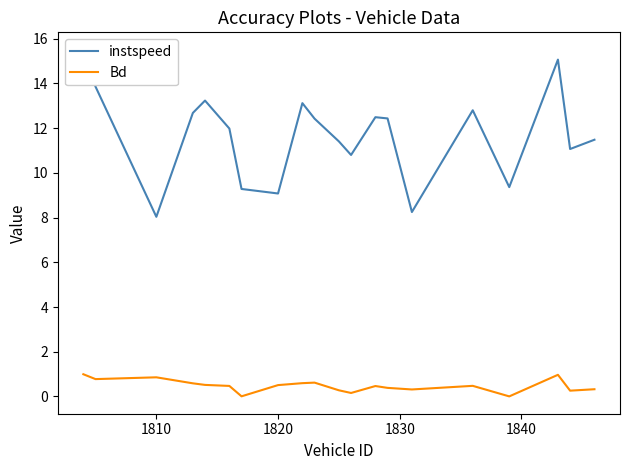

What is the sum of all instspeed values?

234.4